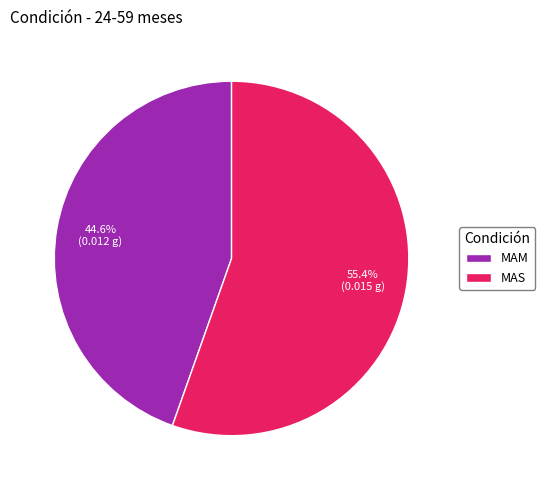

What percentage do MAM and MAS together represent?

100.0%